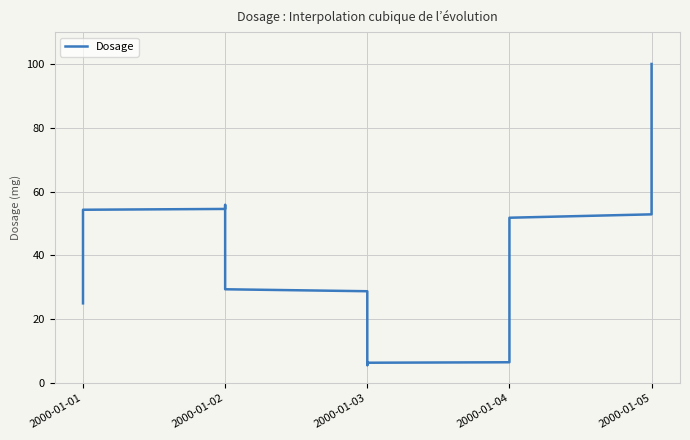

What is the change in value from 2000-01-01 to 2000-01-02?

+25